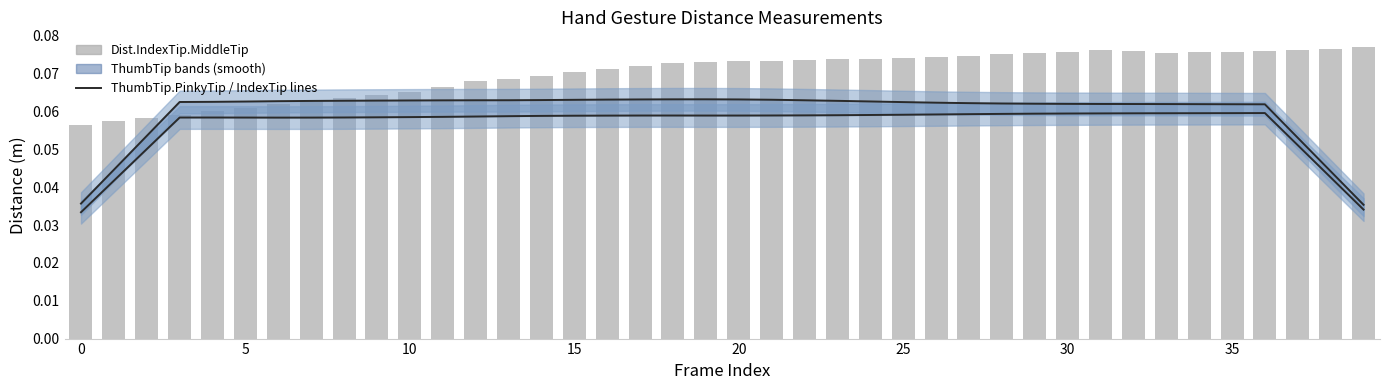

Is it true that Dist.IndexTip.MiddleTip equals 0.0 at 12?

False